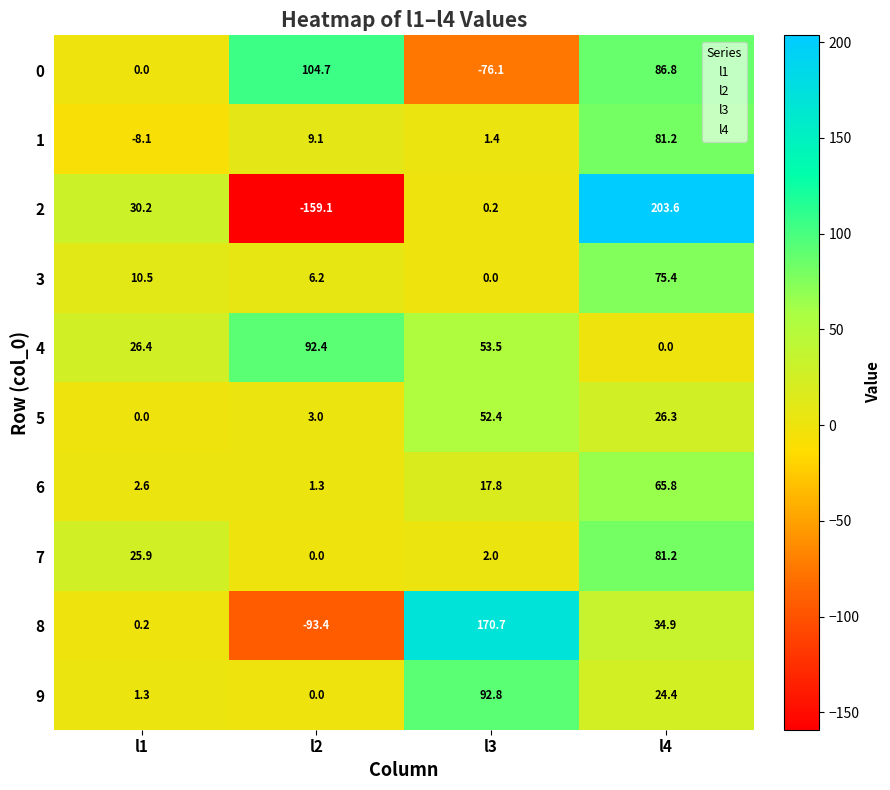

What is the total value across all series at l4?

679.6